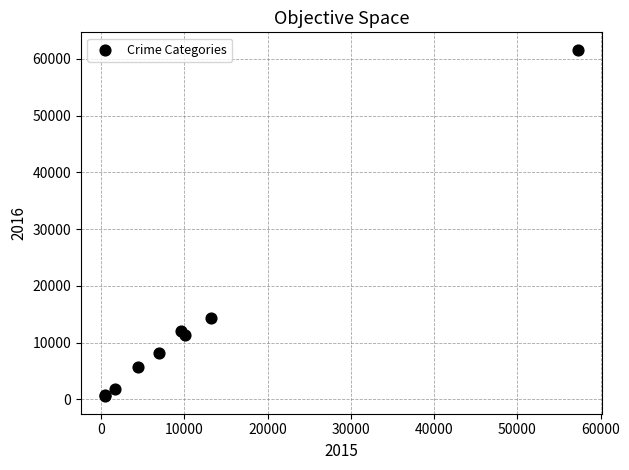

What Y value in the scatter plot is closest to 31066?

14289